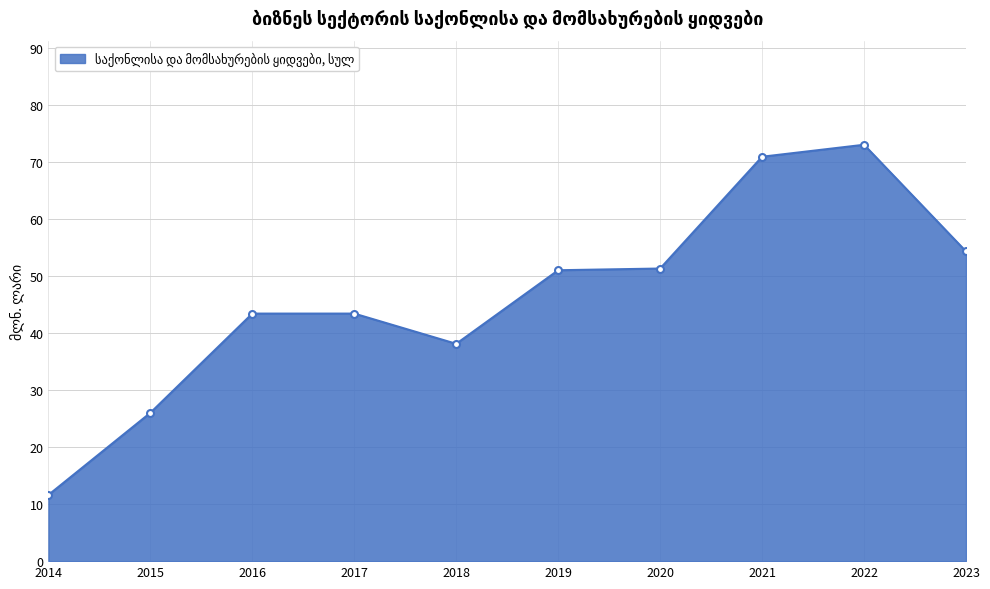

What is the approximate value at 2021?

70.9